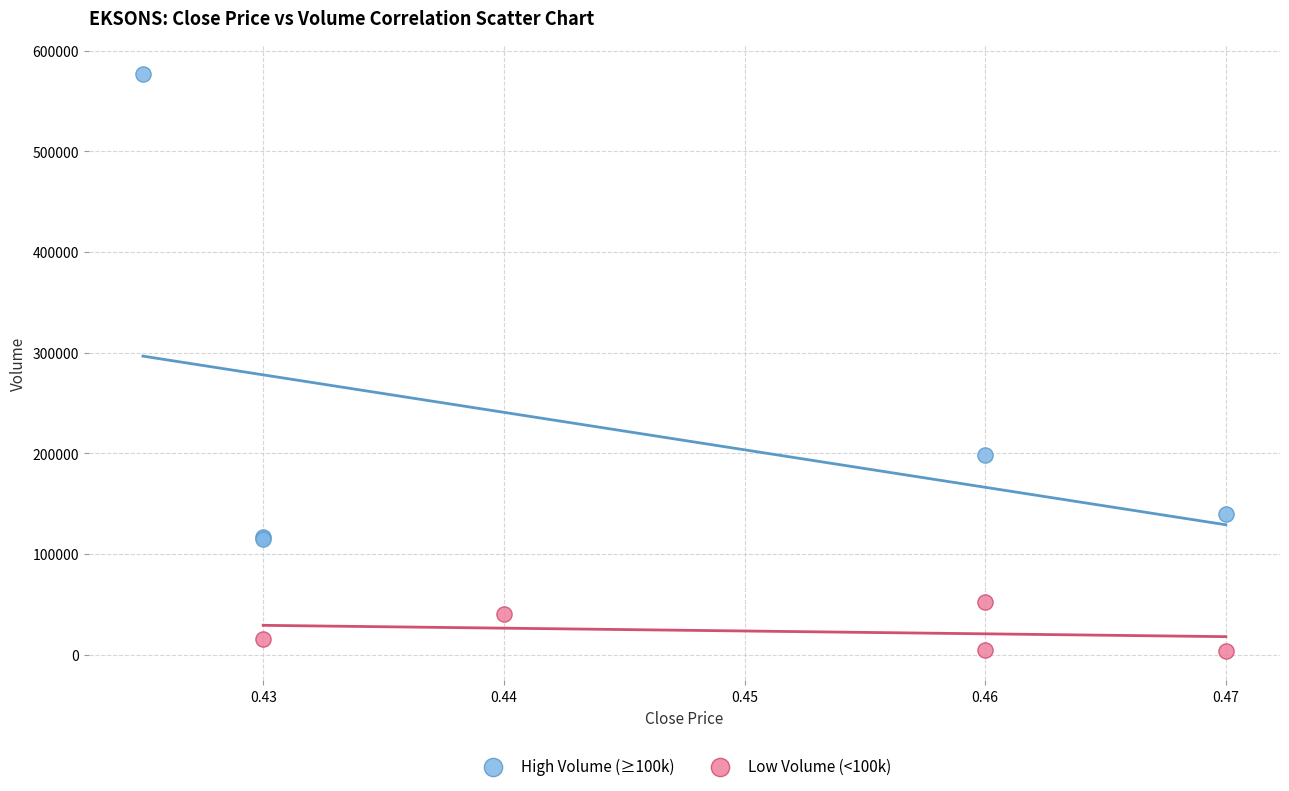

Which series contains the highest Y value?

High Volume (≥100k)